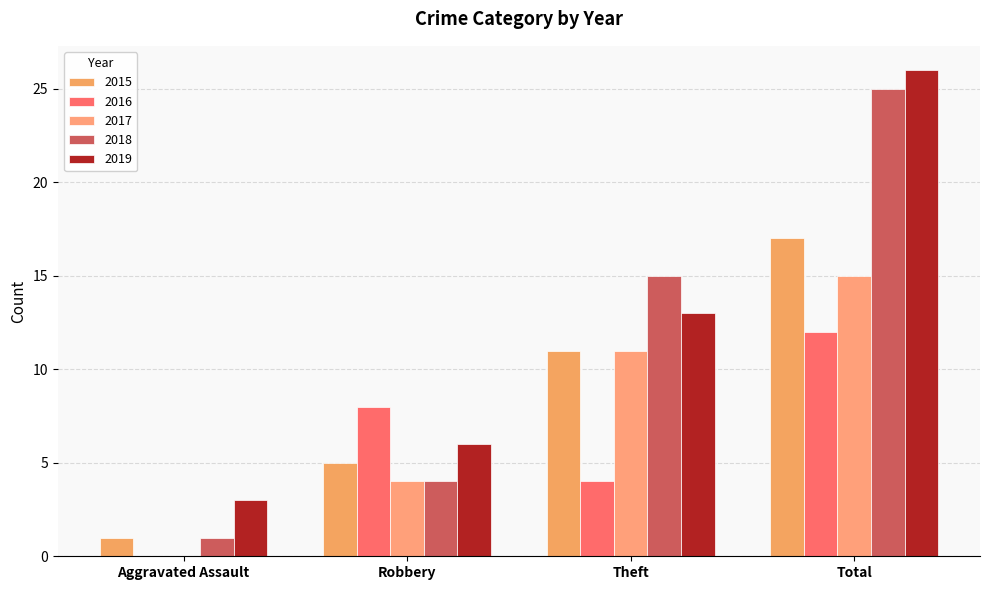

Which series changed the most between Theft and Total?

2019